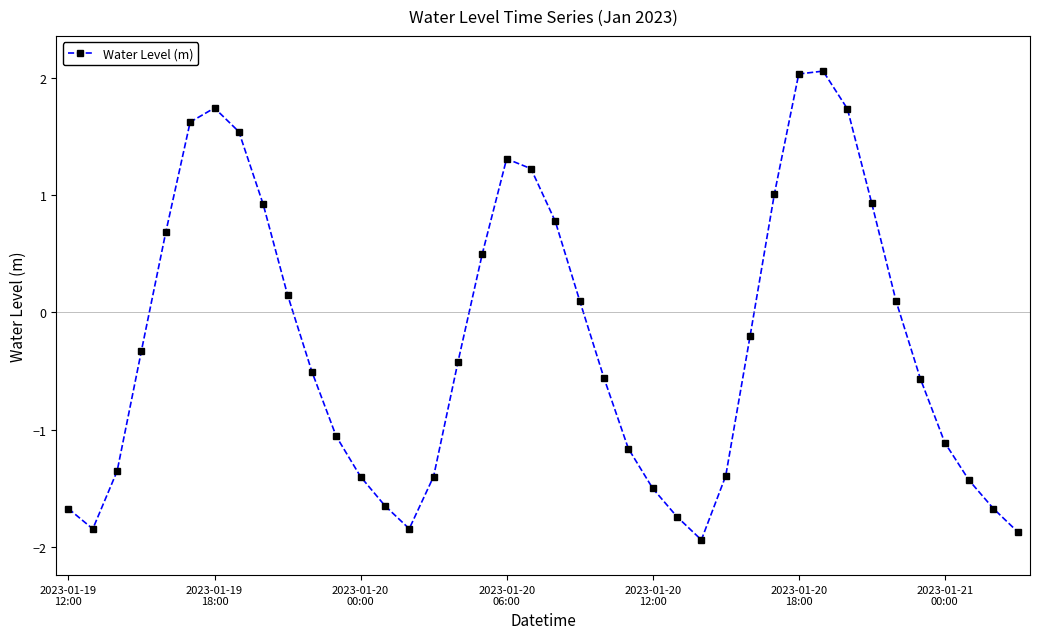

What is the value of the 8th point from the left?

1.5